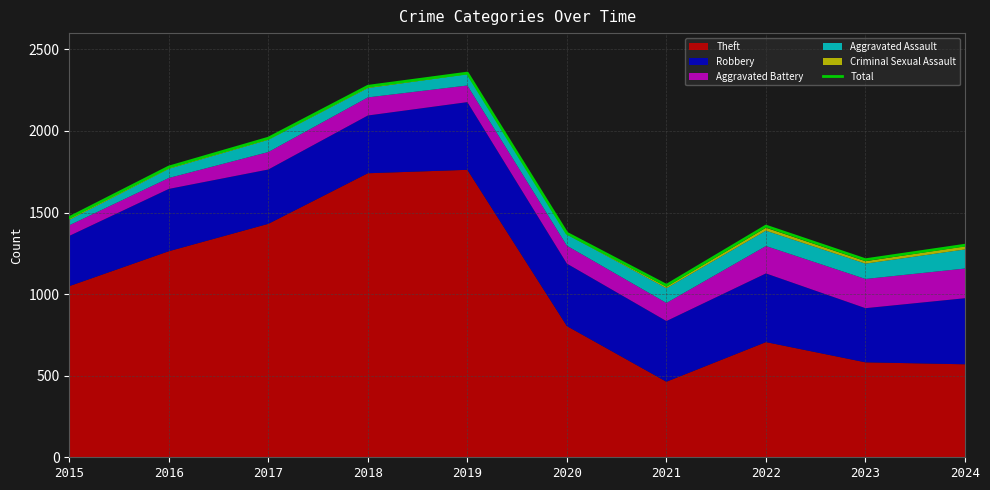

List the labels in order of value, smallest first.

2021, 2023, 2024, 2020, 2022, 2015, 2016, 2017, 2018, 2019